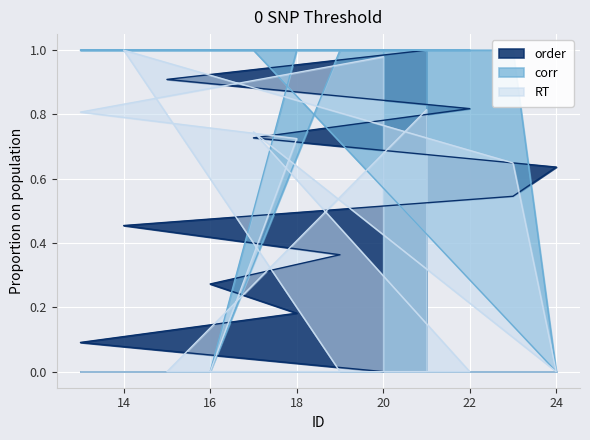

What is the sum of all order values?

6.0